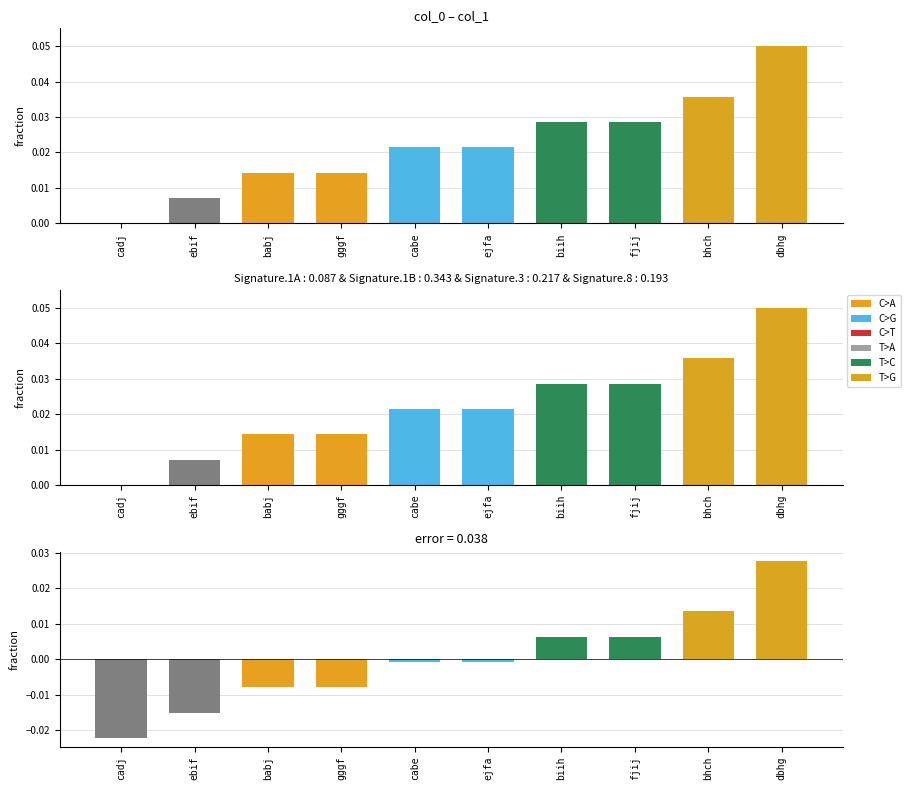

Rank the categories by value from lowest to highest.

cadj, ebif, babj, gggf, cabe, ejfa, biih, fjij, bhch, dbhg